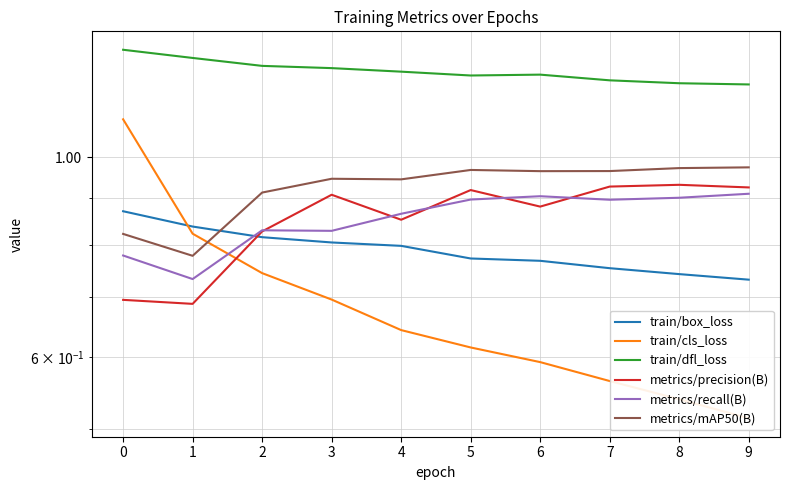

Reading right to left, what are all the values shown in this chart?

train/box_loss: 9=0.7	8=0.7	7=0.8	6=0.8	5=0.8	4=0.8	3=0.8	2=0.8	1=0.8	0=0.9
train/cls_loss: 9=0.5	8=0.5	7=0.6	6=0.6	5=0.6	4=0.6	3=0.7	2=0.7	1=0.8	0=1.1
train/dfl_loss: 9=1.2	8=1.2	7=1.2	6=1.2	5=1.2	4=1.2	3=1.3	2=1.3	1=1.3	0=1.3
metrics/precision(B): 9=0.9	8=0.9	7=0.9	6=0.9	5=0.9	4=0.9	3=0.9	2=0.8	1=0.7	0=0.7
metrics/recall(B): 9=0.9	8=0.9	7=0.9	6=0.9	5=0.9	4=0.9	3=0.8	2=0.8	1=0.7	0=0.8
metrics/mAP50(B): 9=1.0	8=1.0	7=1.0	6=1.0	5=1.0	4=0.9	3=0.9	2=0.9	1=0.8	0=0.8